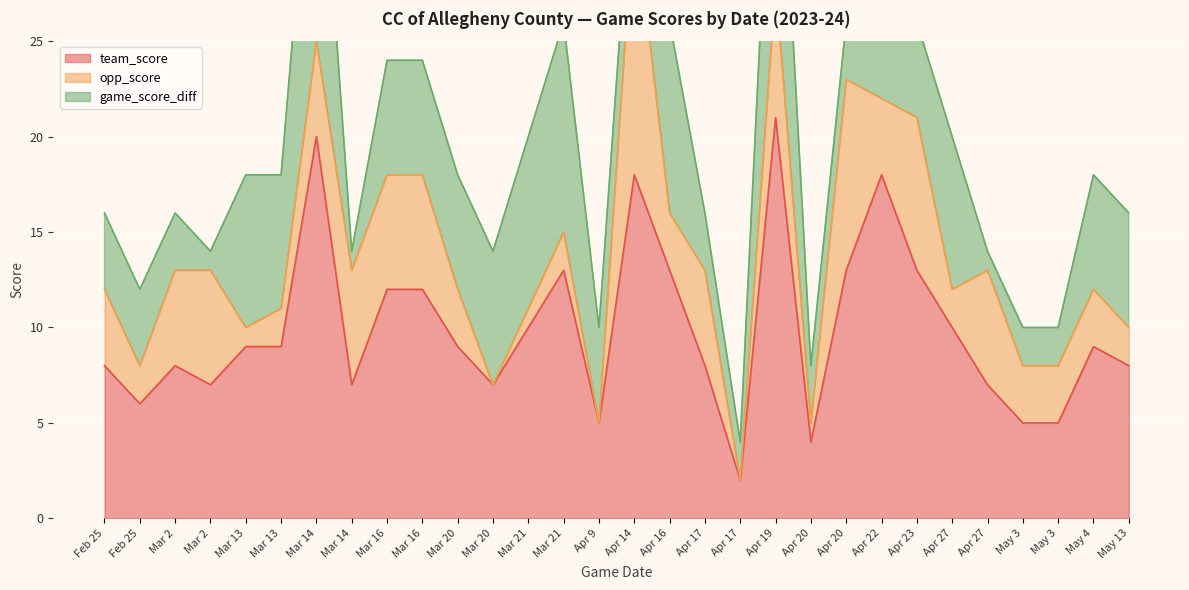

The value of opp_score at Mar 14 is 6. True or false?

True